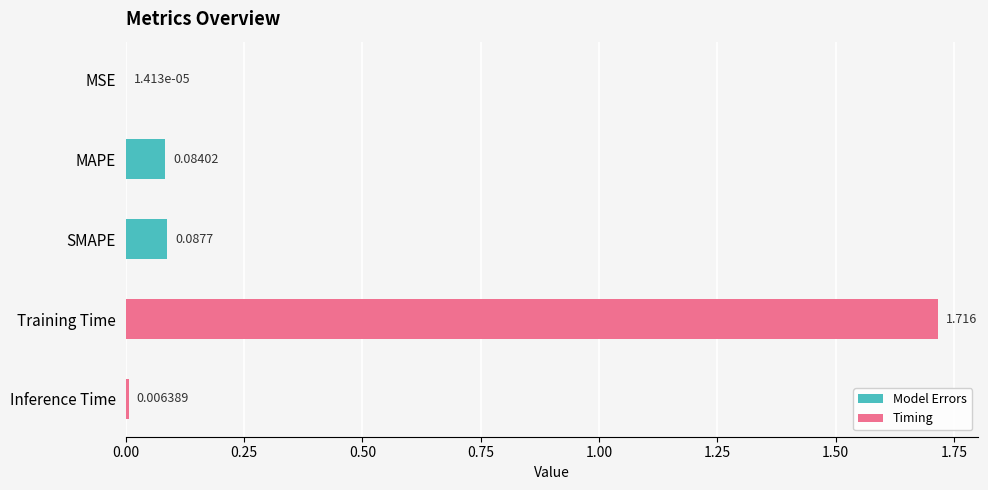

At which label is the value closest to 0?

MSE